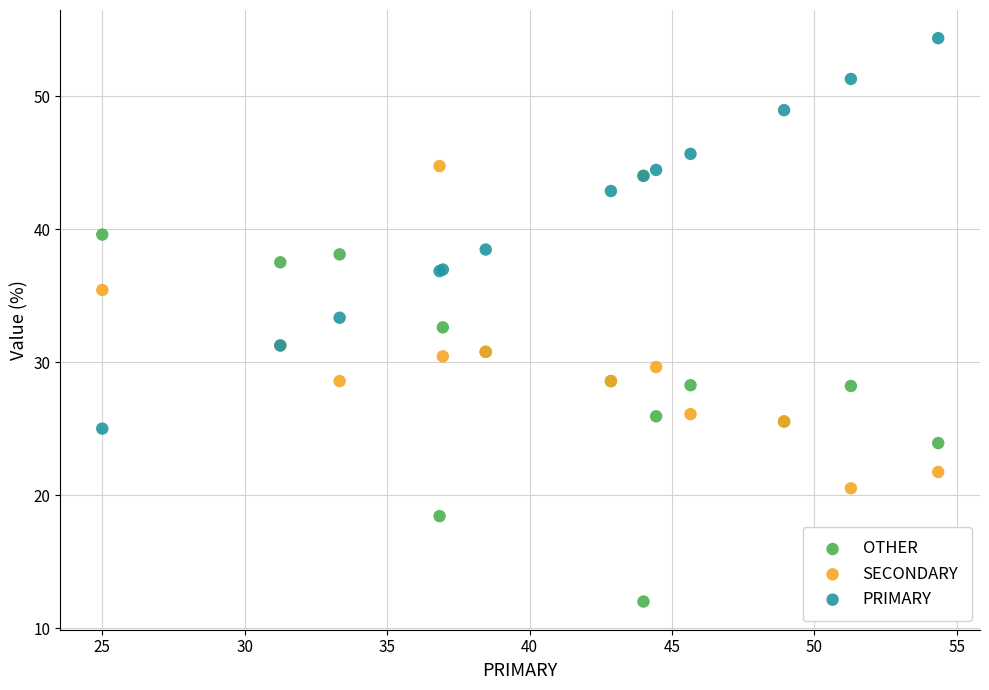

Which series contains the lowest Y value?

OTHER